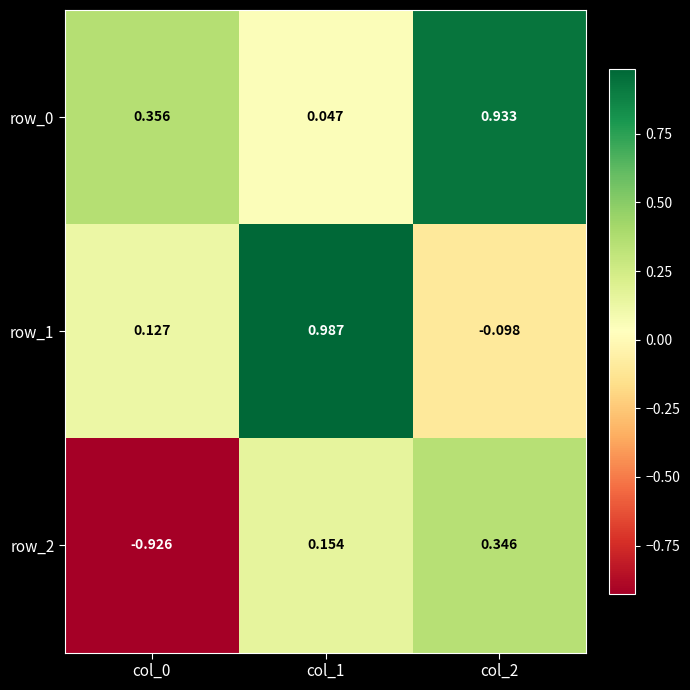

Is the value of row_1 at col_2 greater than the value of row_0 at col_1?

No